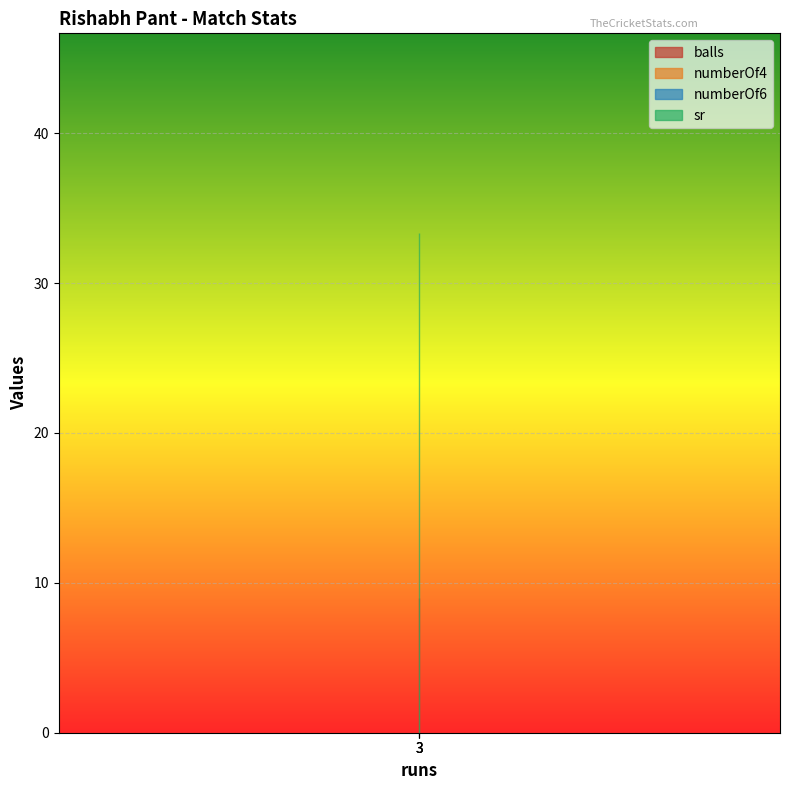

What is the average value of the sr series?

33.3